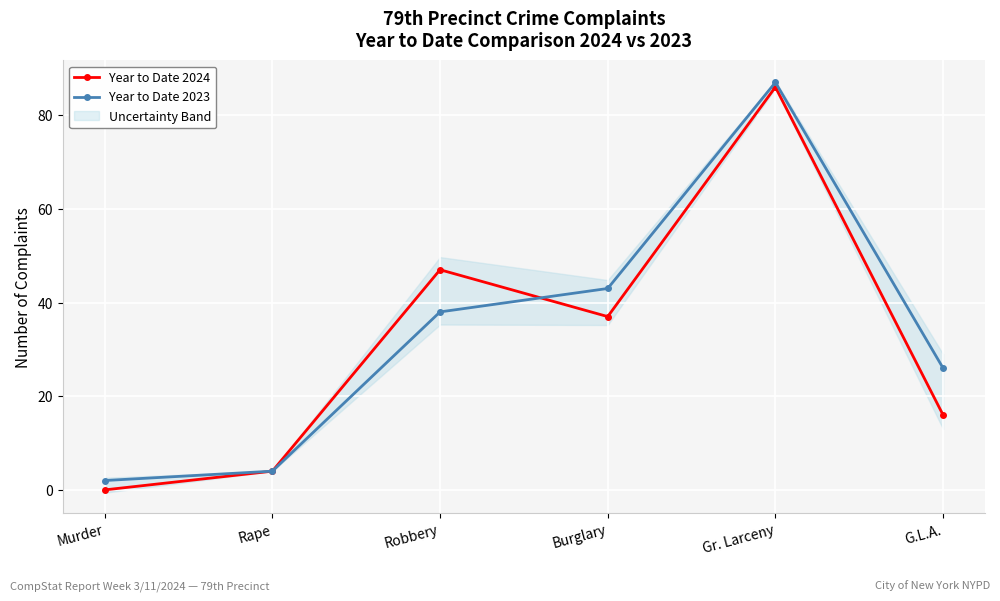

What is the highest value of the Year to Date 2023 series?

87